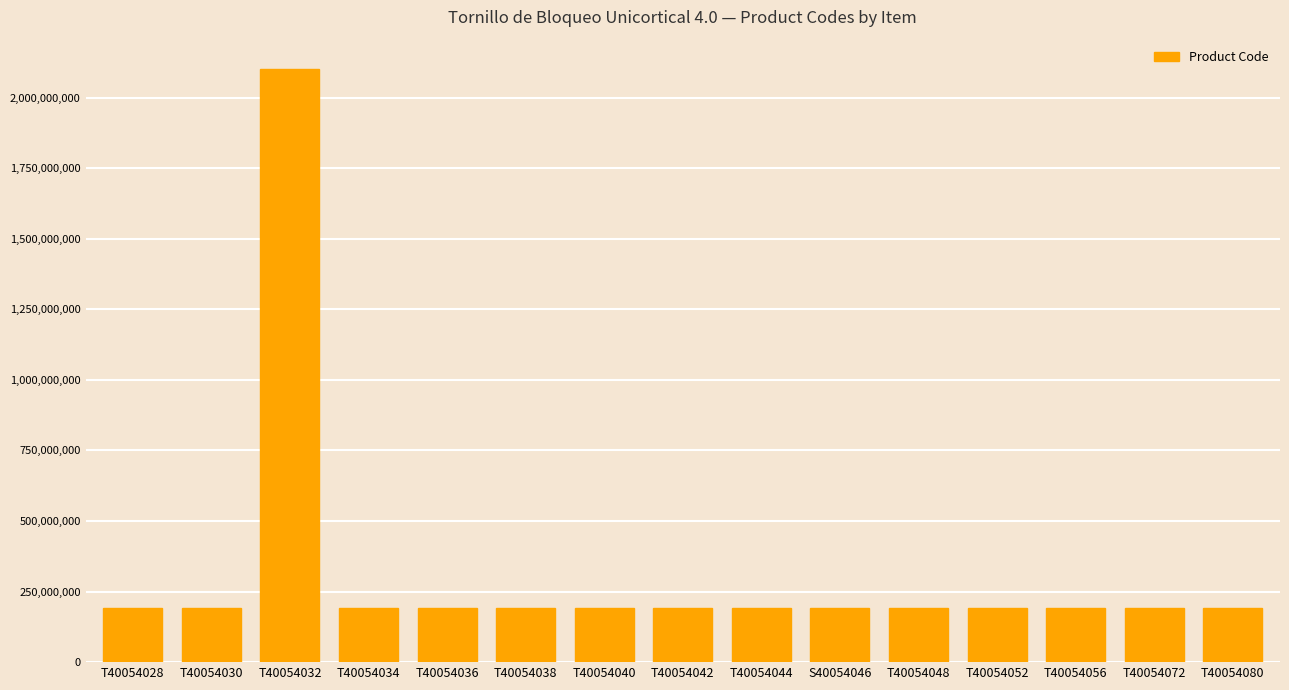

What is the sum of all values?

4769876029